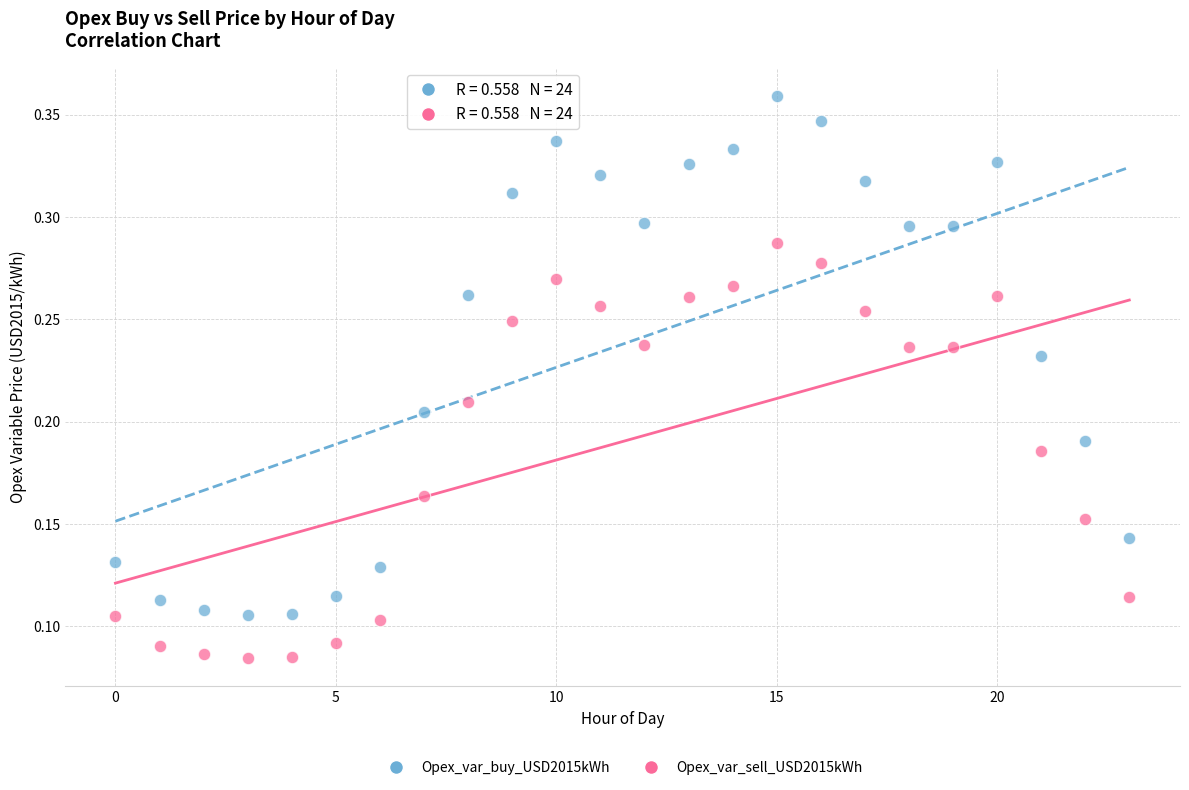

Which series has the widest spread of Y values?

Opex_var_buy_USD2015kWh